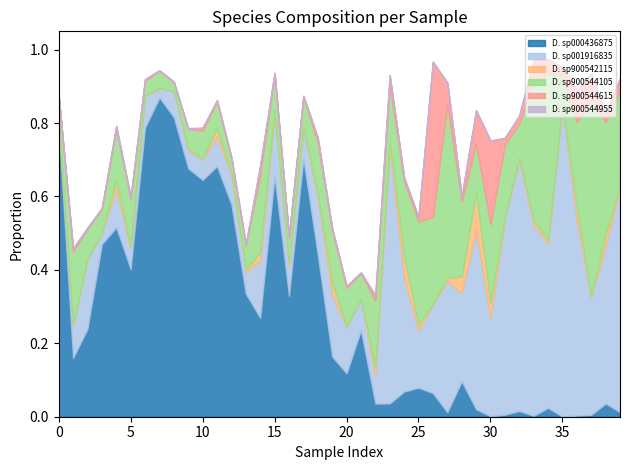

How many times do s__Dysosmobacter sp900544105 and s__Dysosmobacter sp000436875 cross each other?

3